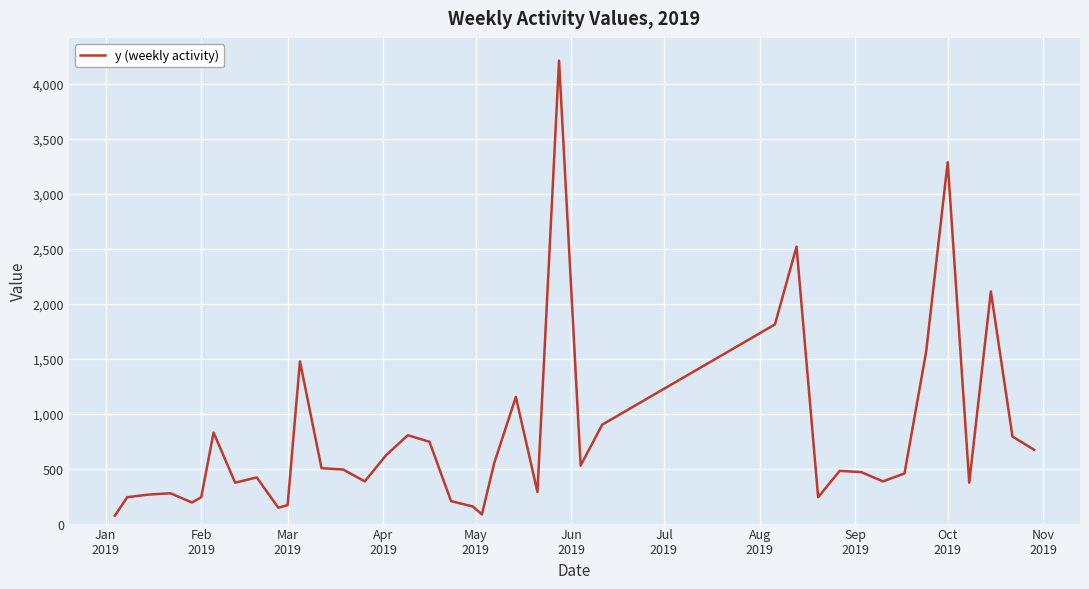

What is the maximum value shown in the chart?

4212